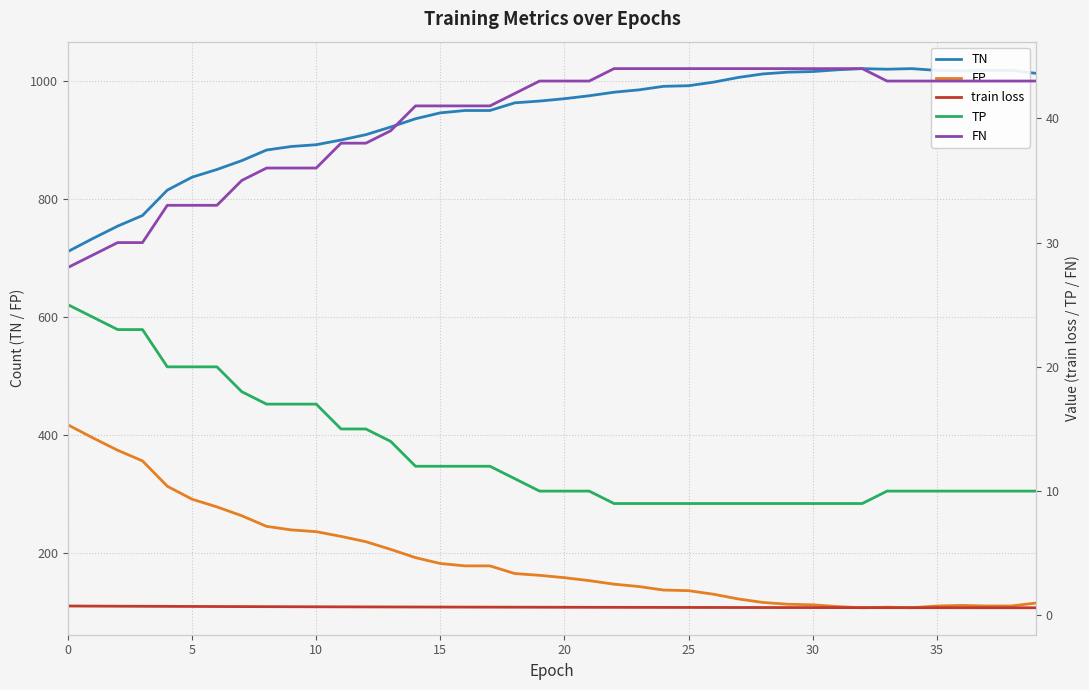

What is the lowest value of the TN series?

711